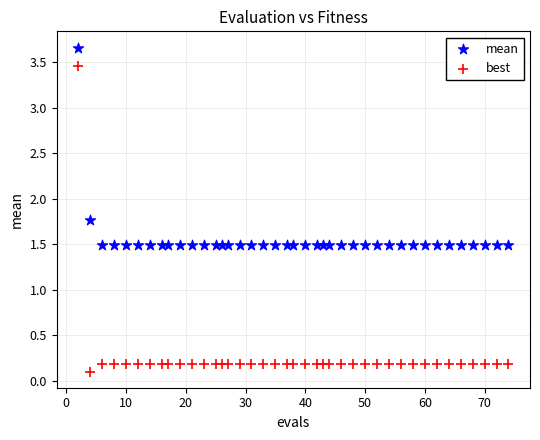

Which series has the widest spread of Y values?

best